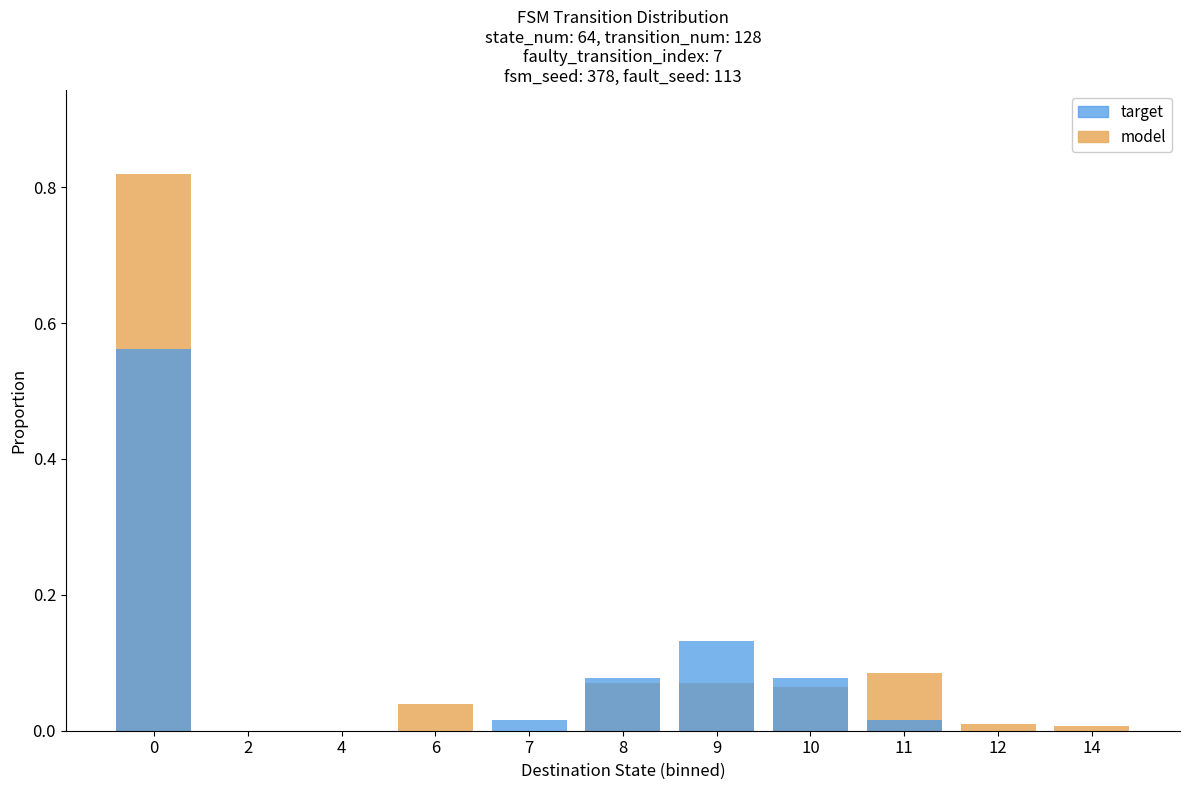

How many distinct data groups are displayed?

2